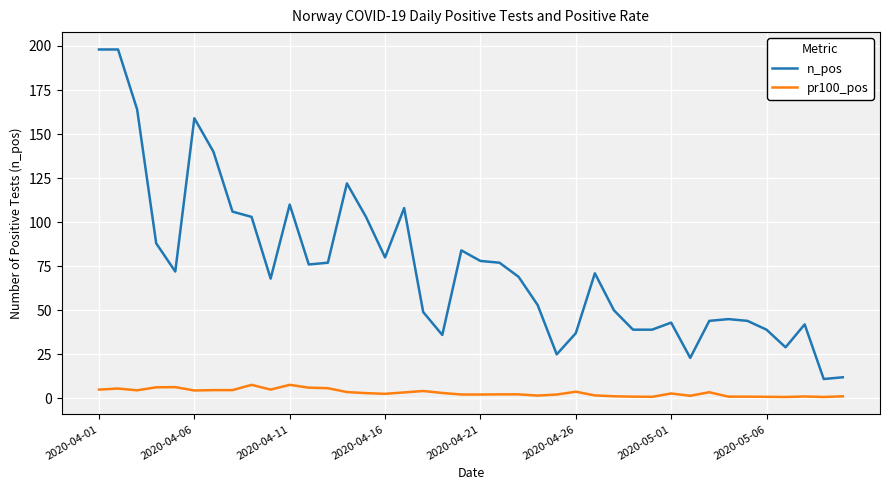

True or false: n_pos and pr100_pos intersect in this chart.

False